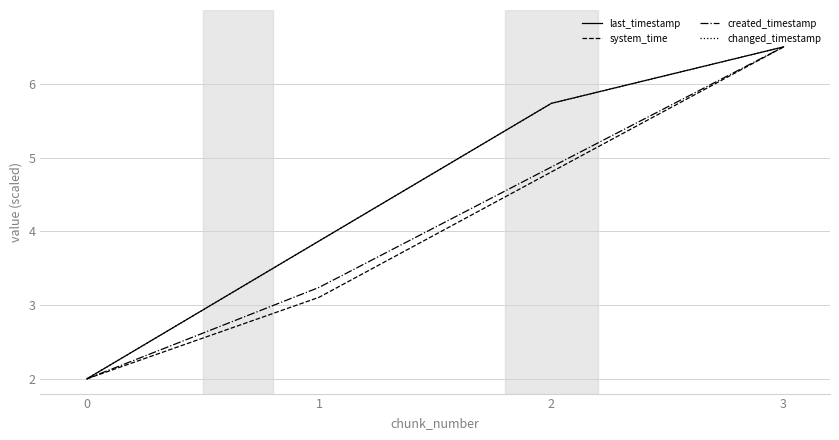

The value of changed_timestamp at 2 is 9.6. True or false?

False